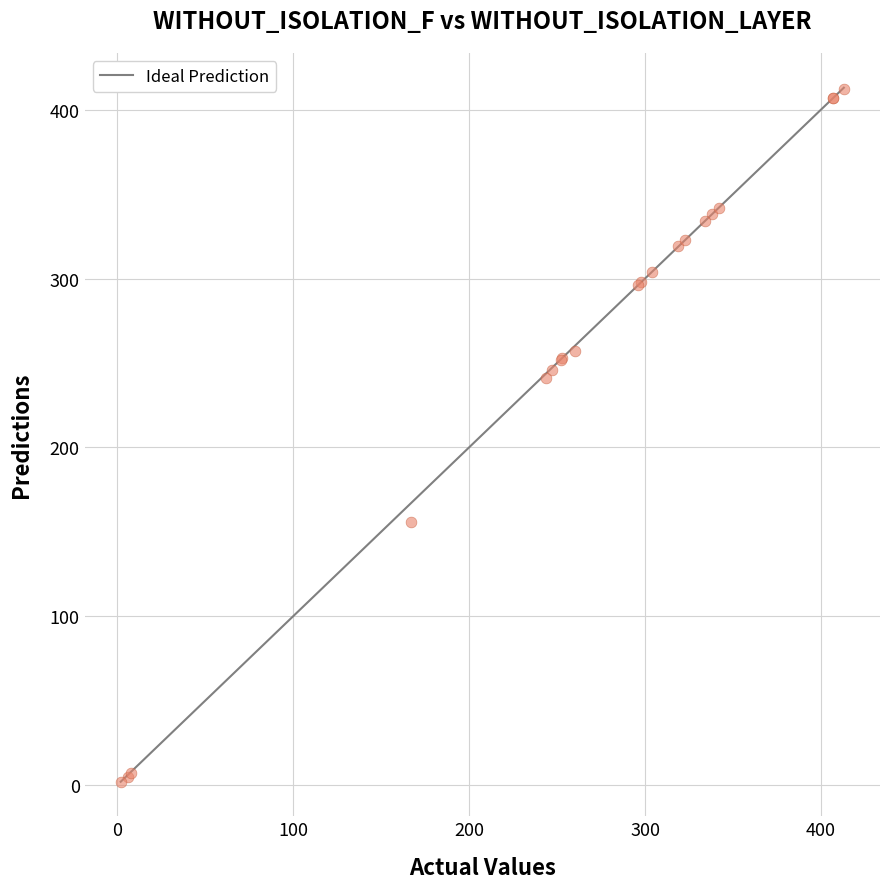

What Y value in the scatter plot is closest to 207?

241